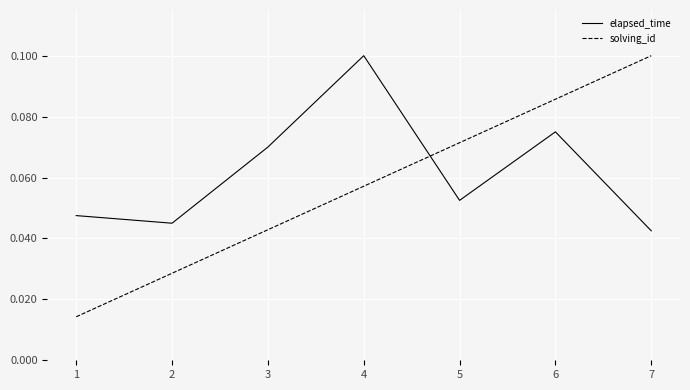

Which category has the highest value in the elapsed_time series?

4